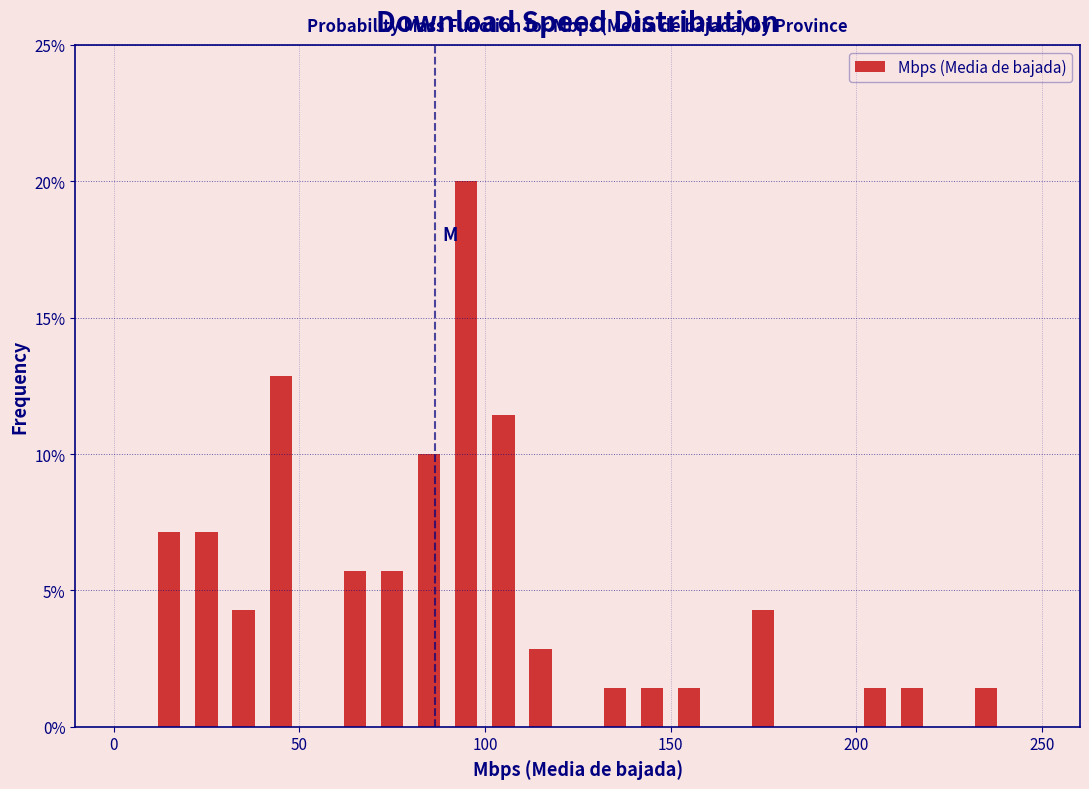

Around what value on the x-axis is the tallest bar? Give the approximate position of its centre, as read against the axis.

95